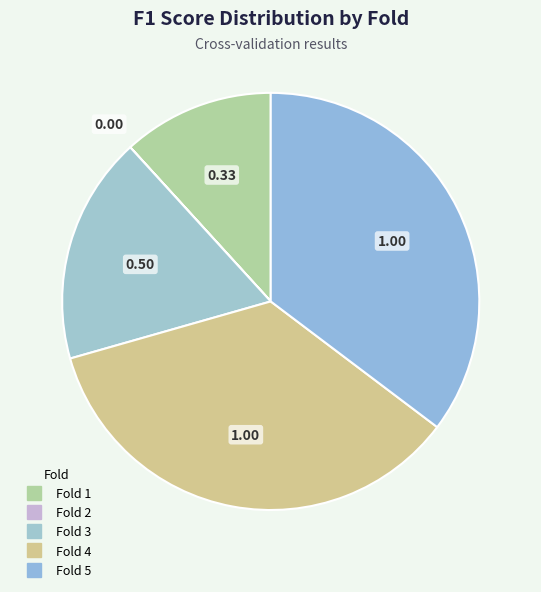

Is there a majority slice in this chart?

No